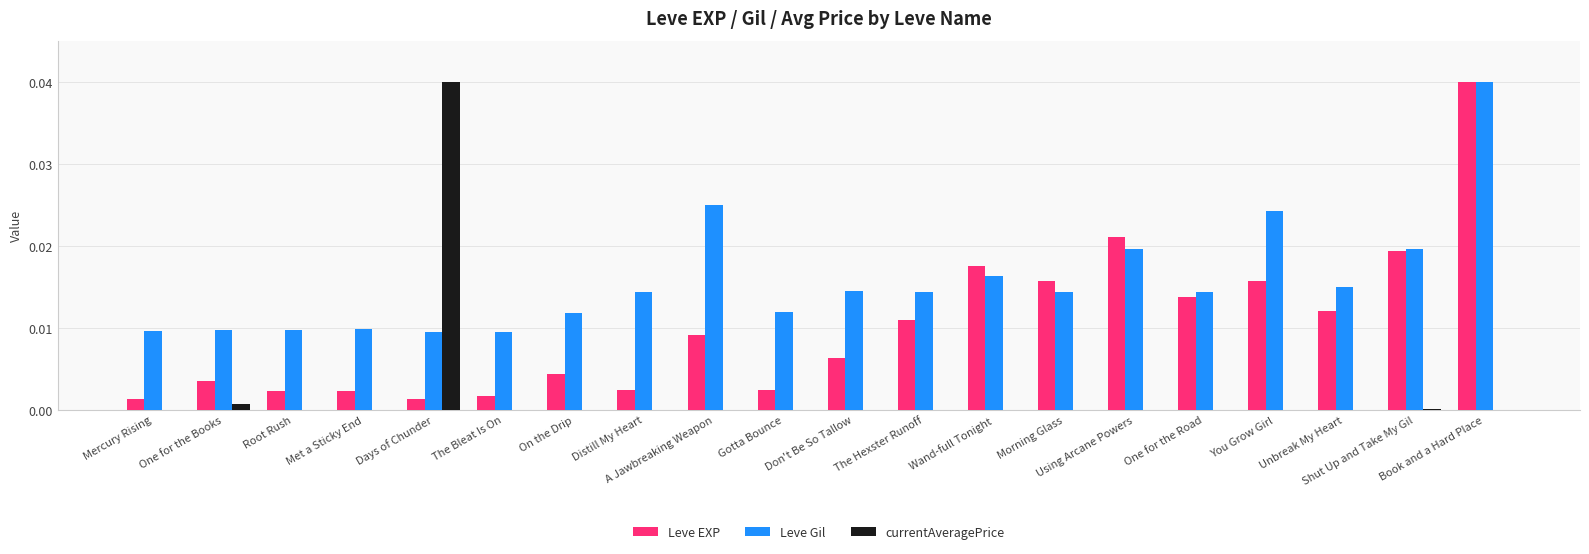

What is the sum of all Leve Gil values?

0.3